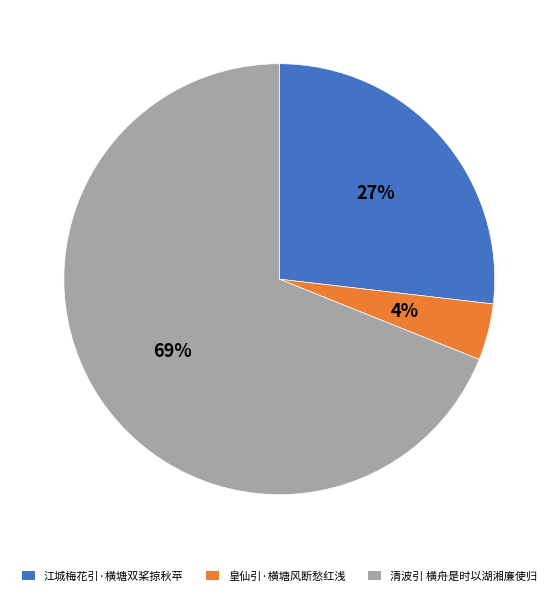

The 江城梅花引·横塘双桨掠秋苹 slice represents 14% of the pie. True or false?

False